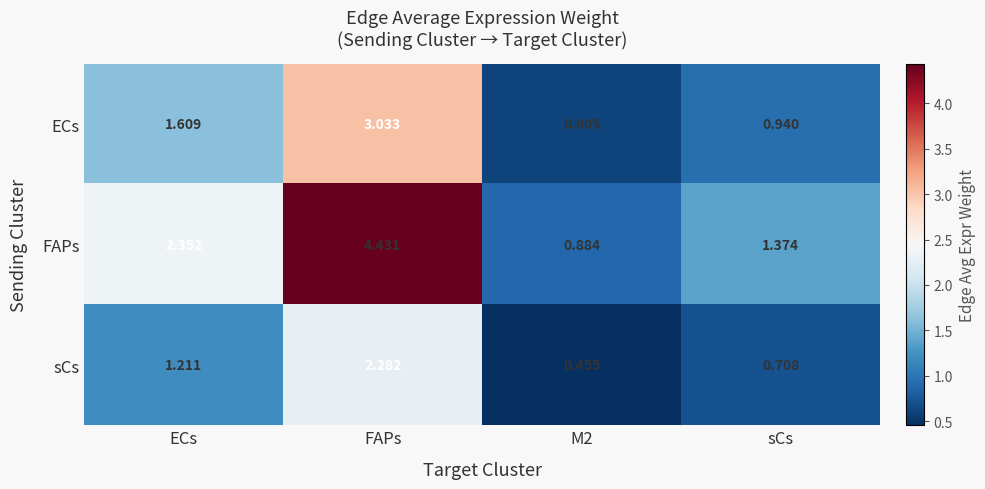

Which series has the largest range (max minus min)?

FAPs